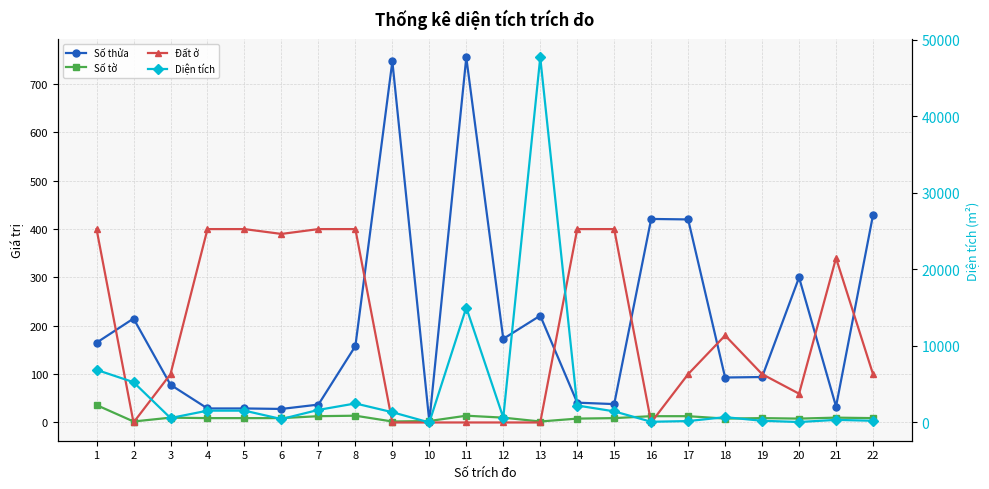

At which category does Đất ở reach its first local valley?

2